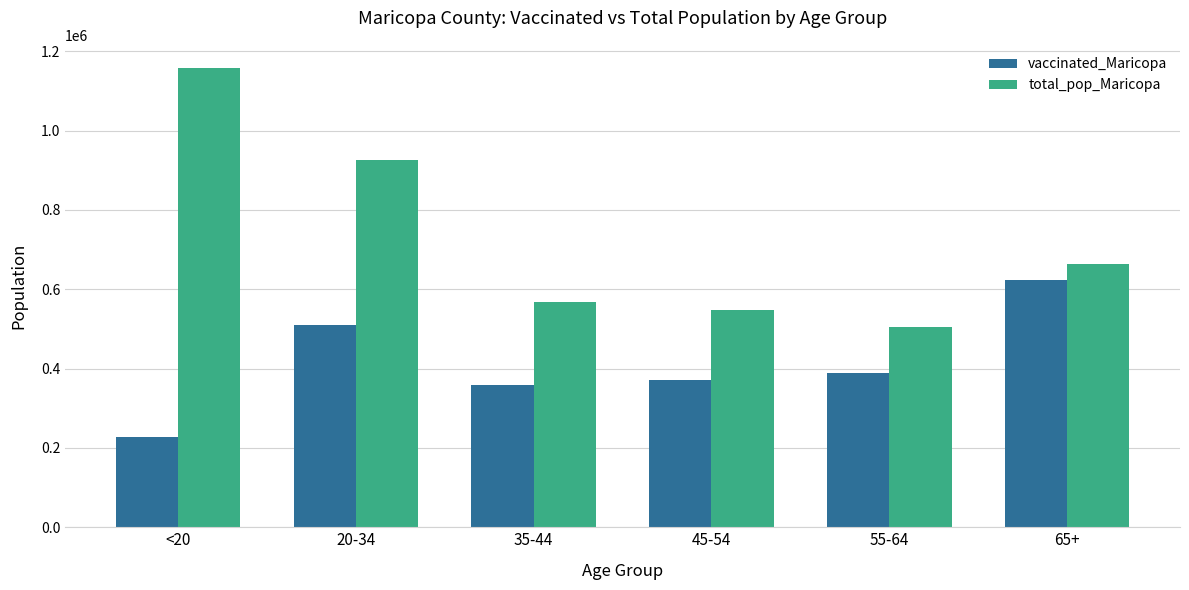

What are all the series names shown in the legend?

vaccinated_Maricopa, total_pop_Maricopa